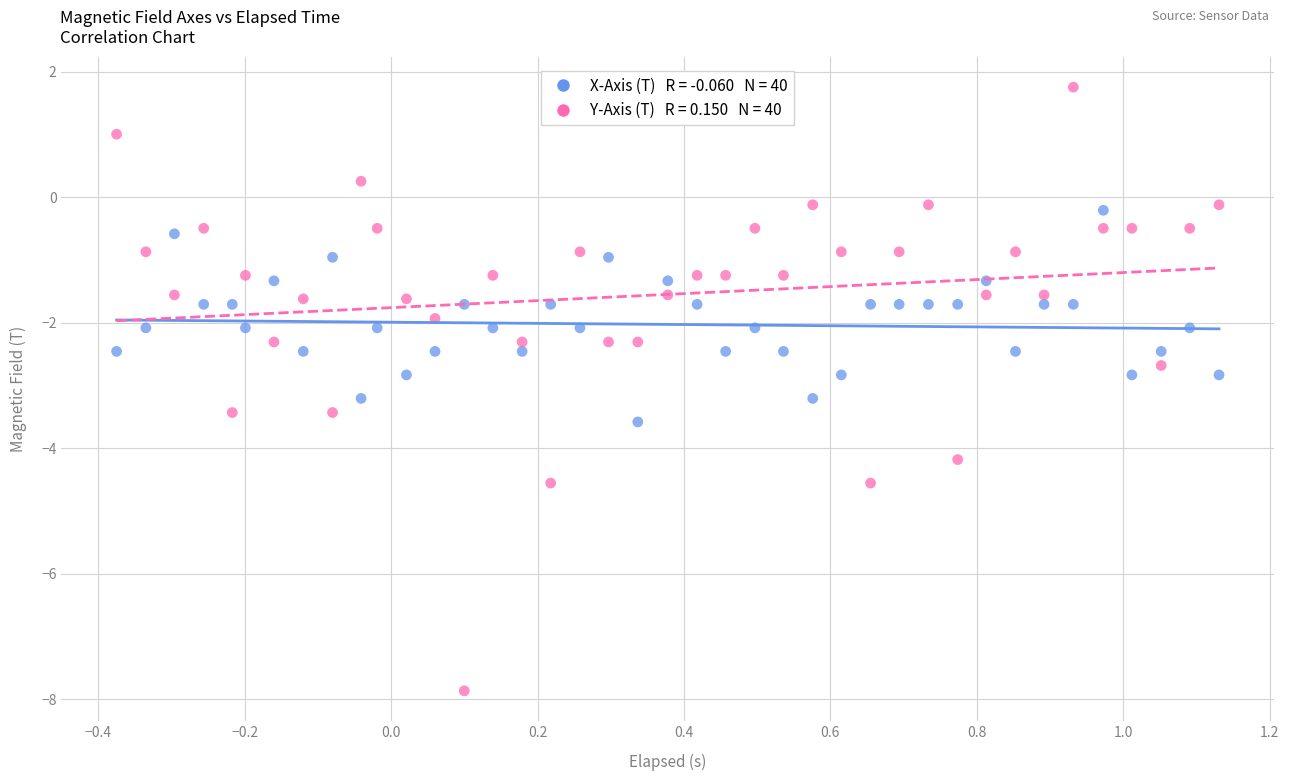

Across all data points, what is the range of Y values (max minus min)?

9.6